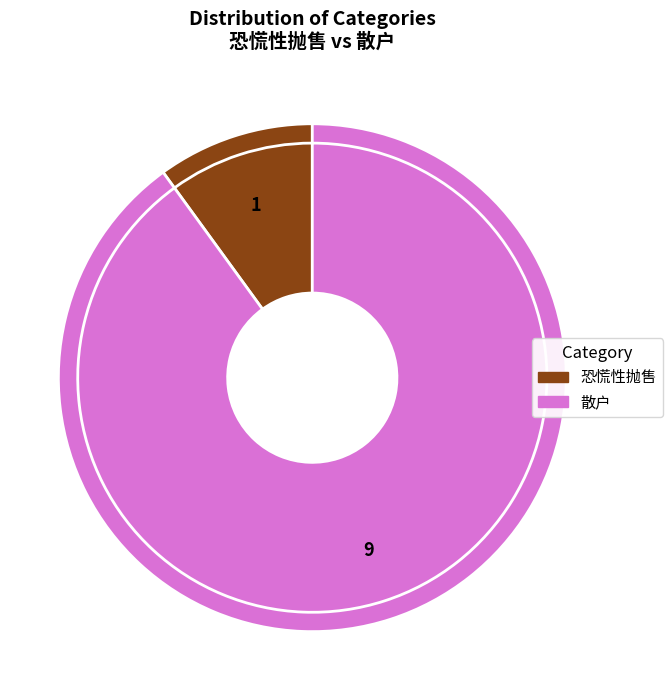

What is the ratio of the value at 散户 to the value at 恐慌性抛售?

9.0